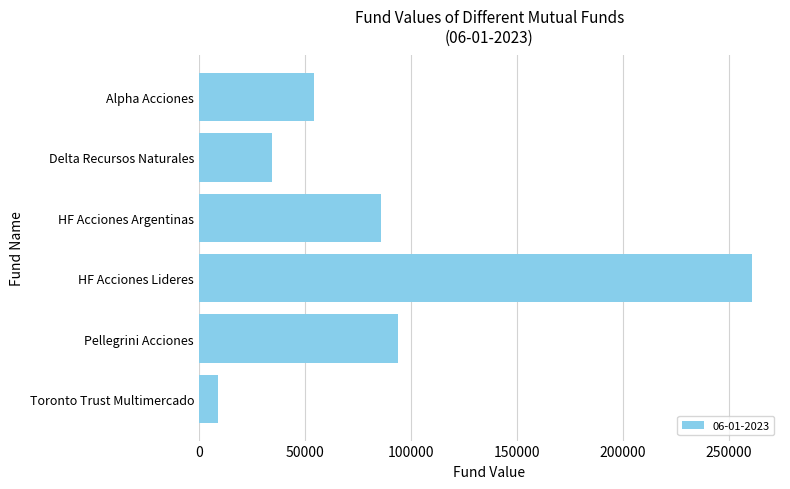

Which has a higher value, Toronto Trust Multimercado or Pellegrini Acciones?

Pellegrini Acciones